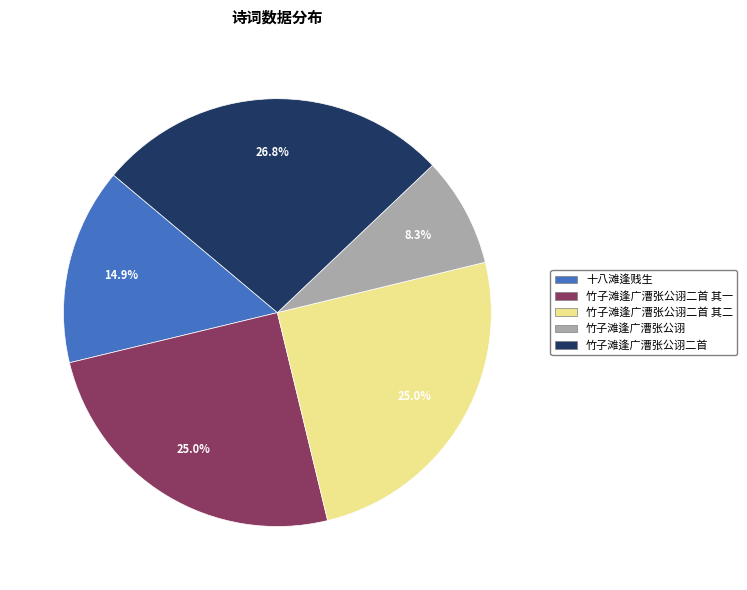

Does any single category account for the majority?

No